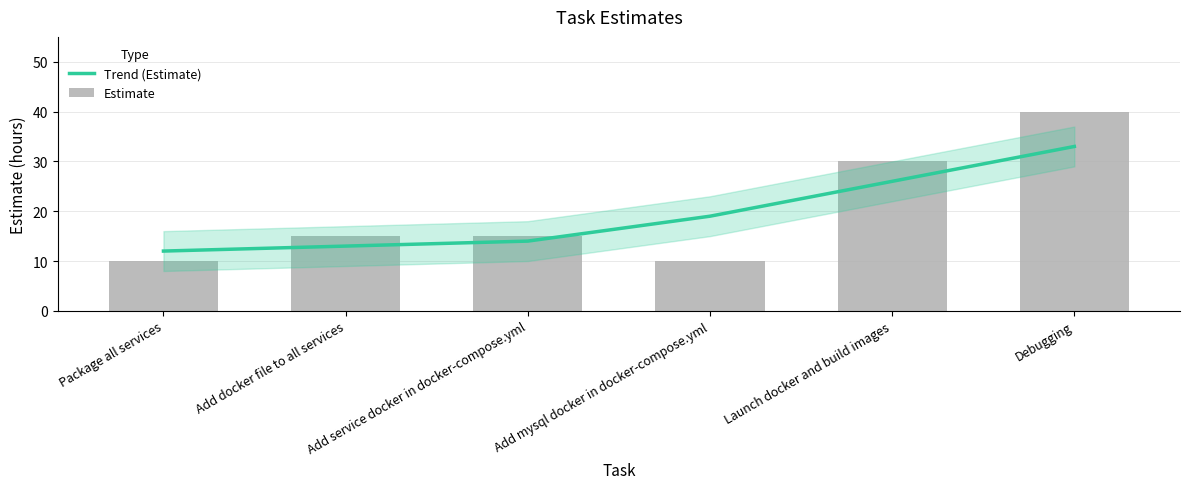

What is the difference between the highest and lowest values at Add docker file to all services?

2